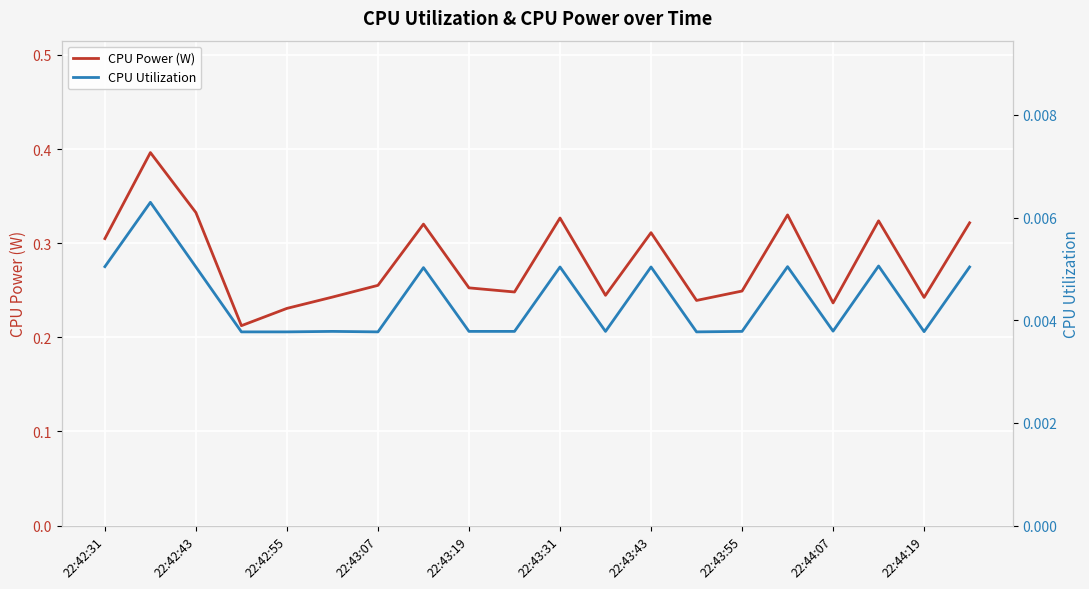

What position from the left is 22:43:07?

7